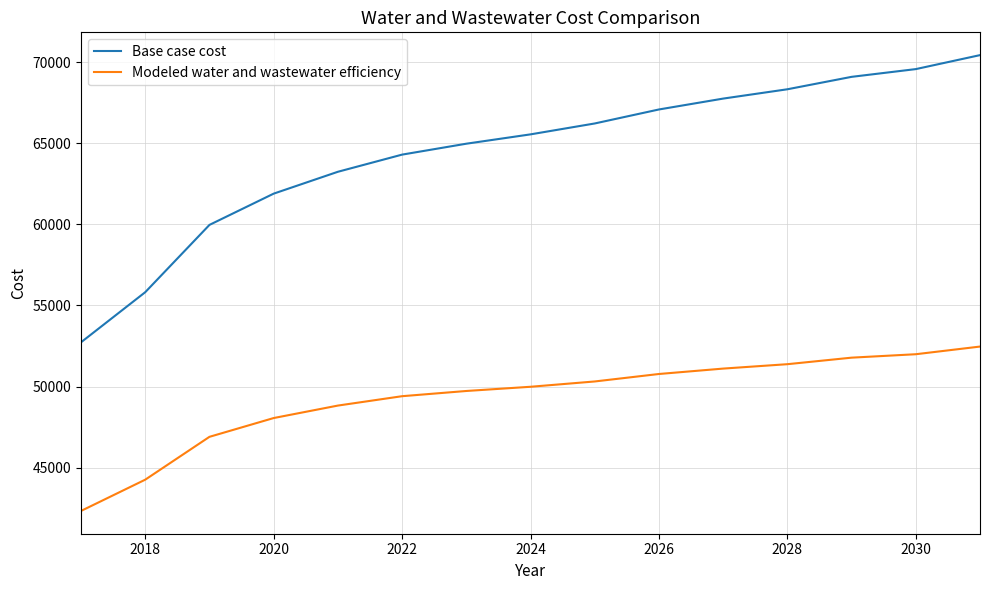

List the series in order of their peak value, highest first.

Base case cost, Modeled water and wastewater efficiency